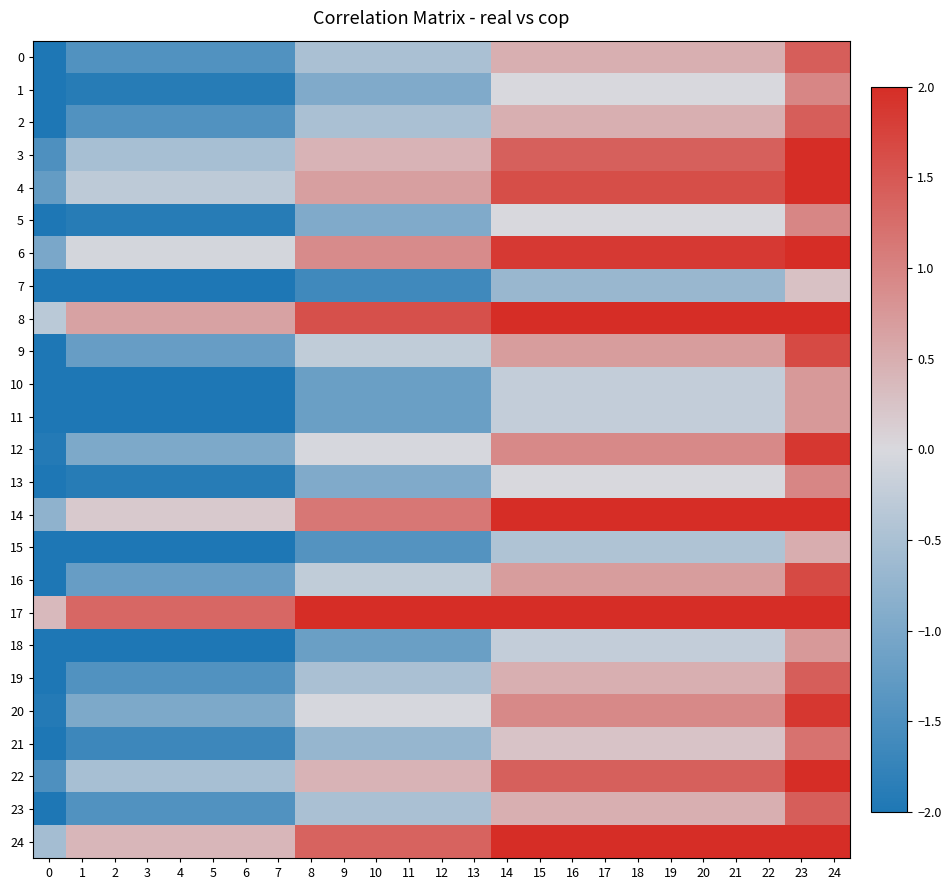

Reading left to right, transcribe all the data shown in this chart.

0: 0=-2.0	1=-1.4	2=-1.4	3=-1.4	4=-1.4	5=-1.4	6=-1.4	7=-1.4	8=-0.5	9=-0.5	10=-0.5	11=-0.5	12=-0.5	13=-0.5	14=0.5	15=0.5	16=0.5	17=0.5	18=0.5	19=0.5	20=0.5	21=0.5	22=0.5	23=1.4	24=1.4
1: 0=-2.0	1=-1.9	2=-1.9	3=-1.9	4=-1.9	5=-1.9	6=-1.9	7=-1.9	8=-0.9	9=-0.9	10=-0.9	11=-0.9	12=-0.9	13=-0.9	14=0.0	15=0.0	16=0.0	17=0.0	18=0.0	19=0.0	20=0.0	21=0.0	22=0.0	23=1.0	24=1.0
2: 0=-2.0	1=-1.4	2=-1.4	3=-1.4	4=-1.4	5=-1.4	6=-1.4	7=-1.4	8=-0.5	9=-0.5	10=-0.5	11=-0.5	12=-0.5	13=-0.5	14=0.5	15=0.5	16=0.5	17=0.5	18=0.5	19=0.5	20=0.5	21=0.5	22=0.5	23=1.4	24=1.4
3: 0=-1.5	1=-0.5	2=-0.5	3=-0.5	4=-0.5	5=-0.5	6=-0.5	7=-0.5	8=0.4	9=0.4	10=0.4	11=0.4	12=0.4	13=0.4	14=1.4	15=1.4	16=1.4	17=1.4	18=1.4	19=1.4	20=1.4	21=1.4	22=1.4	23=2.0	24=2.0
4: 0=-1.2	1=-0.3	2=-0.3	3=-0.3	4=-0.3	5=-0.3	6=-0.3	7=-0.3	8=0.7	9=0.7	10=0.7	11=0.7	12=0.7	13=0.7	14=1.6	15=1.6	16=1.6	17=1.6	18=1.6	19=1.6	20=1.6	21=1.6	22=1.6	23=2.0	24=2.0
5: 0=-2.0	1=-1.9	2=-1.9	3=-1.9	4=-1.9	5=-1.9	6=-1.9	7=-1.9	8=-0.9	9=-0.9	10=-0.9	11=-0.9	12=-0.9	13=-0.9	14=0.0	15=0.0	16=0.0	17=0.0	18=0.0	19=0.0	20=0.0	21=0.0	22=0.0	23=1.0	24=1.0
6: 0=-1.0	1=-0.1	2=-0.1	3=-0.1	4=-0.1	5=-0.1	6=-0.1	7=-0.1	8=0.9	9=0.9	10=0.9	11=0.9	12=0.9	13=0.9	14=1.9	15=1.9	16=1.9	17=1.9	18=1.9	19=1.9	20=1.9	21=1.9	22=1.9	23=2.0	24=2.0
7: 0=-2.0	1=-2.0	2=-2.0	3=-2.0	4=-2.0	5=-2.0	6=-2.0	7=-2.0	8=-1.6	9=-1.6	10=-1.6	11=-1.6	12=-1.6	13=-1.6	14=-0.7	15=-0.7	16=-0.7	17=-0.7	18=-0.7	19=-0.7	20=-0.7	21=-0.7	22=-0.7	23=0.3	24=0.3
8: 0=-0.3	1=0.6	2=0.6	3=0.6	4=0.6	5=0.6	6=0.6	7=0.6	8=1.6	9=1.6	10=1.6	11=1.6	12=1.6	13=1.6	14=2.0	15=2.0	16=2.0	17=2.0	18=2.0	19=2.0	20=2.0	21=2.0	22=2.0	23=2.0	24=2.0
9: 0=-2.0	1=-1.2	2=-1.2	3=-1.2	4=-1.2	5=-1.2	6=-1.2	7=-1.2	8=-0.3	9=-0.3	10=-0.3	11=-0.3	12=-0.3	13=-0.3	14=0.7	15=0.7	16=0.7	17=0.7	18=0.7	19=0.7	20=0.7	21=0.7	22=0.7	23=1.7	24=1.7
10: 0=-2.0	1=-2.0	2=-2.0	3=-2.0	4=-2.0	5=-2.0	6=-2.0	7=-2.0	8=-1.2	9=-1.2	10=-1.2	11=-1.2	12=-1.2	13=-1.2	14=-0.2	15=-0.2	16=-0.2	17=-0.2	18=-0.2	19=-0.2	20=-0.2	21=-0.2	22=-0.2	23=0.7	24=0.7
11: 0=-2.0	1=-2.0	2=-2.0	3=-2.0	4=-2.0	5=-2.0	6=-2.0	7=-2.0	8=-1.2	9=-1.2	10=-1.2	11=-1.2	12=-1.2	13=-1.2	14=-0.2	15=-0.2	16=-0.2	17=-0.2	18=-0.2	19=-0.2	20=-0.2	21=-0.2	22=-0.2	23=0.7	24=0.7
12: 0=-1.9	1=-1.0	2=-1.0	3=-1.0	4=-1.0	5=-1.0	6=-1.0	7=-1.0	8=-0.0	9=-0.0	10=-0.0	11=-0.0	12=-0.0	13=-0.0	14=0.9	15=0.9	16=0.9	17=0.9	18=0.9	19=0.9	20=0.9	21=0.9	22=0.9	23=1.9	24=1.9
13: 0=-2.0	1=-1.9	2=-1.9	3=-1.9	4=-1.9	5=-1.9	6=-1.9	7=-1.9	8=-0.9	9=-0.9	10=-0.9	11=-0.9	12=-0.9	13=-0.9	14=0.0	15=0.0	16=0.0	17=0.0	18=0.0	19=0.0	20=0.0	21=0.0	22=0.0	23=1.0	24=1.0
14: 0=-0.8	1=0.2	2=0.2	3=0.2	4=0.2	5=0.2	6=0.2	7=0.2	8=1.1	9=1.1	10=1.1	11=1.1	12=1.1	13=1.1	14=2.0	15=2.0	16=2.0	17=2.0	18=2.0	19=2.0	20=2.0	21=2.0	22=2.0	23=2.0	24=2.0
15: 0=-2.0	1=-2.0	2=-2.0	3=-2.0	4=-2.0	5=-2.0	6=-2.0	7=-2.0	8=-1.4	9=-1.4	10=-1.4	11=-1.4	12=-1.4	13=-1.4	14=-0.5	15=-0.5	16=-0.5	17=-0.5	18=-0.5	19=-0.5	20=-0.5	21=-0.5	22=-0.5	23=0.5	24=0.5
16: 0=-2.0	1=-1.2	2=-1.2	3=-1.2	4=-1.2	5=-1.2	6=-1.2	7=-1.2	8=-0.3	9=-0.3	10=-0.3	11=-0.3	12=-0.3	13=-0.3	14=0.7	15=0.7	16=0.7	17=0.7	18=0.7	19=0.7	20=0.7	21=0.7	22=0.7	23=1.7	24=1.7
17: 0=0.4	1=1.3	2=1.3	3=1.3	4=1.3	5=1.3	6=1.3	7=1.3	8=2.0	9=2.0	10=2.0	11=2.0	12=2.0	13=2.0	14=2.0	15=2.0	16=2.0	17=2.0	18=2.0	19=2.0	20=2.0	21=2.0	22=2.0	23=2.0	24=2.0
18: 0=-2.0	1=-2.0	2=-2.0	3=-2.0	4=-2.0	5=-2.0	6=-2.0	7=-2.0	8=-1.2	9=-1.2	10=-1.2	11=-1.2	12=-1.2	13=-1.2	14=-0.2	15=-0.2	16=-0.2	17=-0.2	18=-0.2	19=-0.2	20=-0.2	21=-0.2	22=-0.2	23=0.7	24=0.7
19: 0=-2.0	1=-1.4	2=-1.4	3=-1.4	4=-1.4	5=-1.4	6=-1.4	7=-1.4	8=-0.5	9=-0.5	10=-0.5	11=-0.5	12=-0.5	13=-0.5	14=0.5	15=0.5	16=0.5	17=0.5	18=0.5	19=0.5	20=0.5	21=0.5	22=0.5	23=1.4	24=1.4
20: 0=-1.9	1=-1.0	2=-1.0	3=-1.0	4=-1.0	5=-1.0	6=-1.0	7=-1.0	8=-0.0	9=-0.0	10=-0.0	11=-0.0	12=-0.0	13=-0.0	14=0.9	15=0.9	16=0.9	17=0.9	18=0.9	19=0.9	20=0.9	21=0.9	22=0.9	23=1.9	24=1.9
21: 0=-2.0	1=-1.7	2=-1.7	3=-1.7	4=-1.7	5=-1.7	6=-1.7	7=-1.7	8=-0.7	9=-0.7	10=-0.7	11=-0.7	12=-0.7	13=-0.7	14=0.2	15=0.2	16=0.2	17=0.2	18=0.2	19=0.2	20=0.2	21=0.2	22=0.2	23=1.2	24=1.2
22: 0=-1.5	1=-0.5	2=-0.5	3=-0.5	4=-0.5	5=-0.5	6=-0.5	7=-0.5	8=0.4	9=0.4	10=0.4	11=0.4	12=0.4	13=0.4	14=1.4	15=1.4	16=1.4	17=1.4	18=1.4	19=1.4	20=1.4	21=1.4	22=1.4	23=2.0	24=2.0
23: 0=-2.0	1=-1.4	2=-1.4	3=-1.4	4=-1.4	5=-1.4	6=-1.4	7=-1.4	8=-0.5	9=-0.5	10=-0.5	11=-0.5	12=-0.5	13=-0.5	14=0.5	15=0.5	16=0.5	17=0.5	18=0.5	19=0.5	20=0.5	21=0.5	22=0.5	23=1.4	24=1.4
24: 0=-0.6	1=0.4	2=0.4	3=0.4	4=0.4	5=0.4	6=0.4	7=0.4	8=1.4	9=1.4	10=1.4	11=1.4	12=1.4	13=1.4	14=2.0	15=2.0	16=2.0	17=2.0	18=2.0	19=2.0	20=2.0	21=2.0	22=2.0	23=2.0	24=2.0